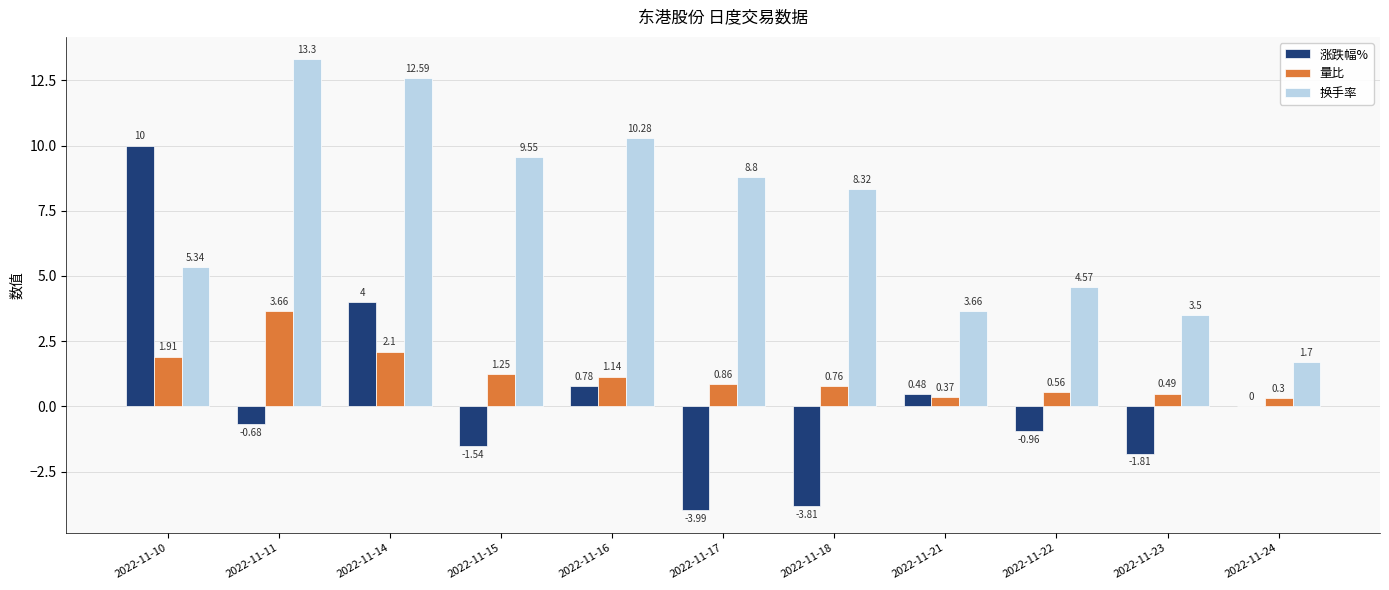

At which category is the sum across all series the highest?

2022-11-14